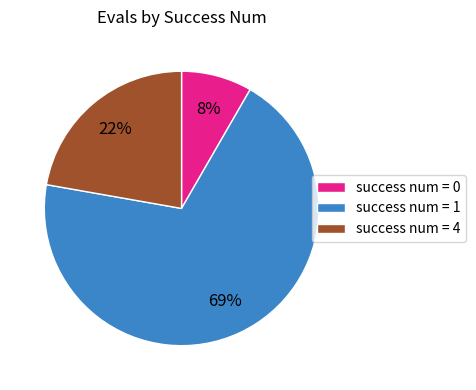

To the nearest percent, what is the average slice percentage?

33%